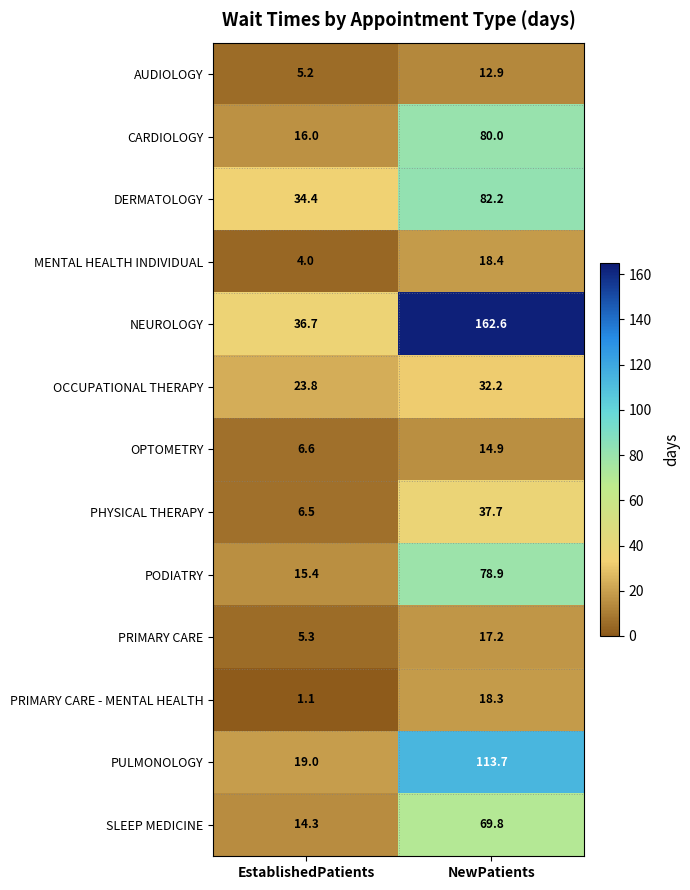

At which label does SLEEP MEDICINE reach its peak?

NewPatients